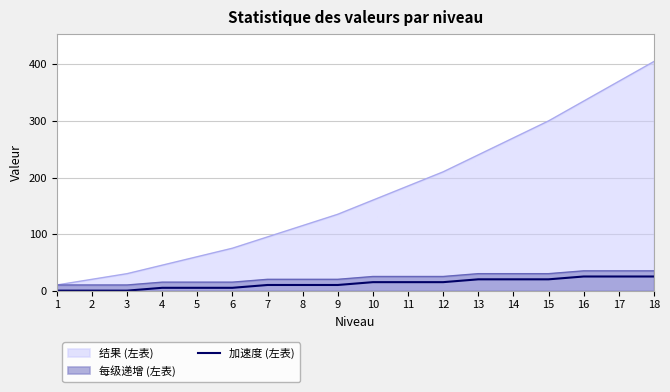

The value of 结果 (左表) at 16 is 335. True or false?

True